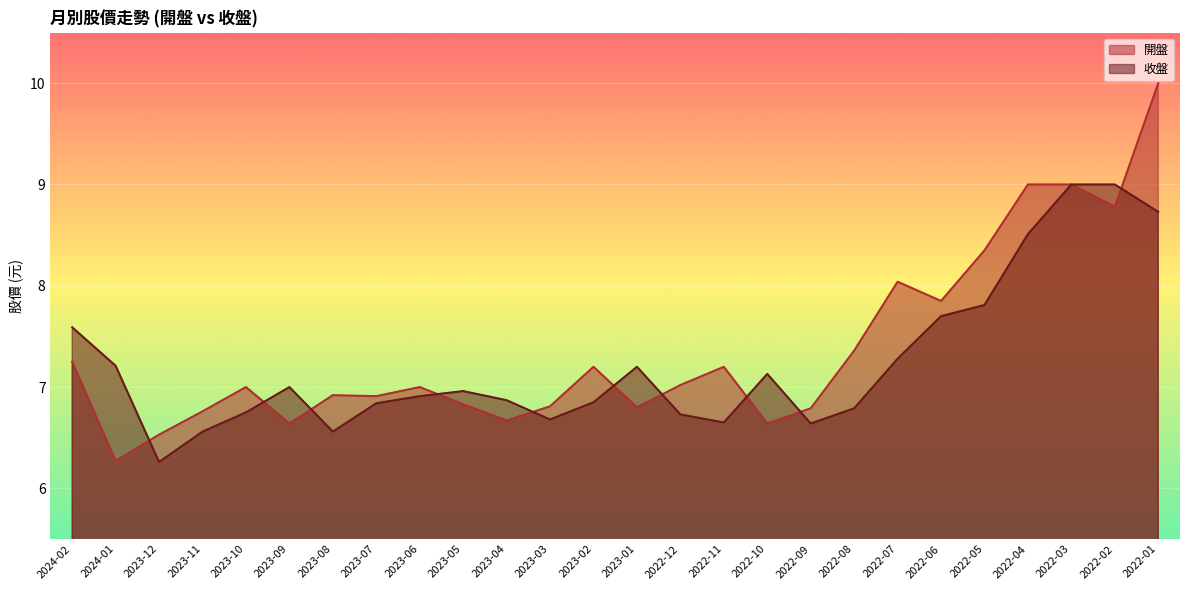

At how many categories does at least one series exceed 7?

15